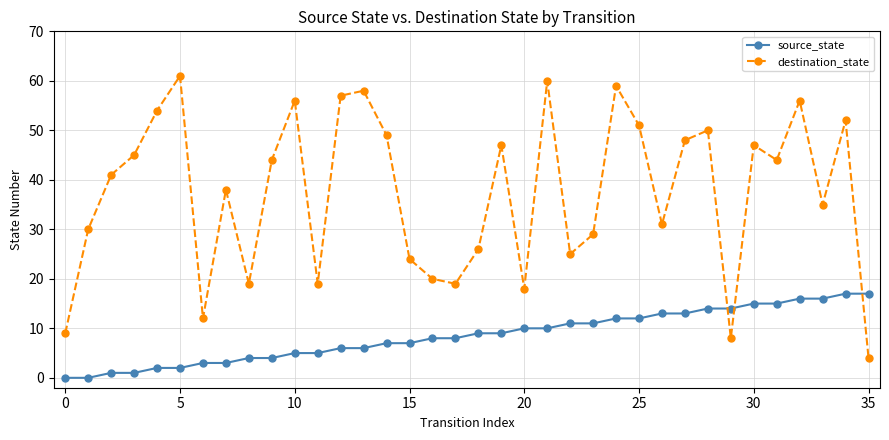

Does the chart display data point markers on the line(s)?

Yes